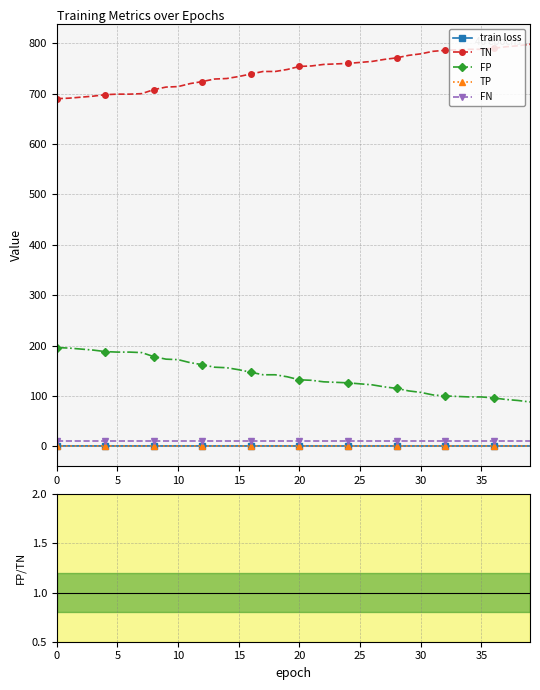

True or false: FP and train loss cross at least once.

False